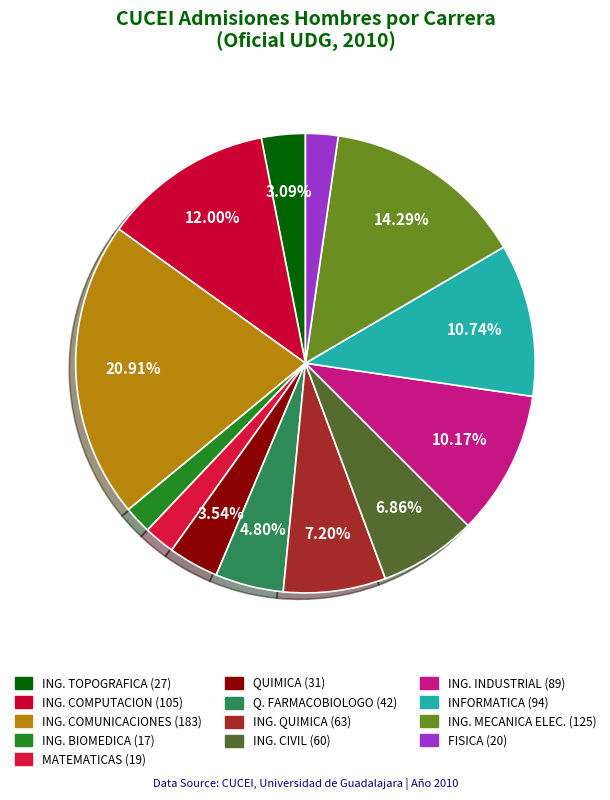

How many segments does this pie chart have?

13